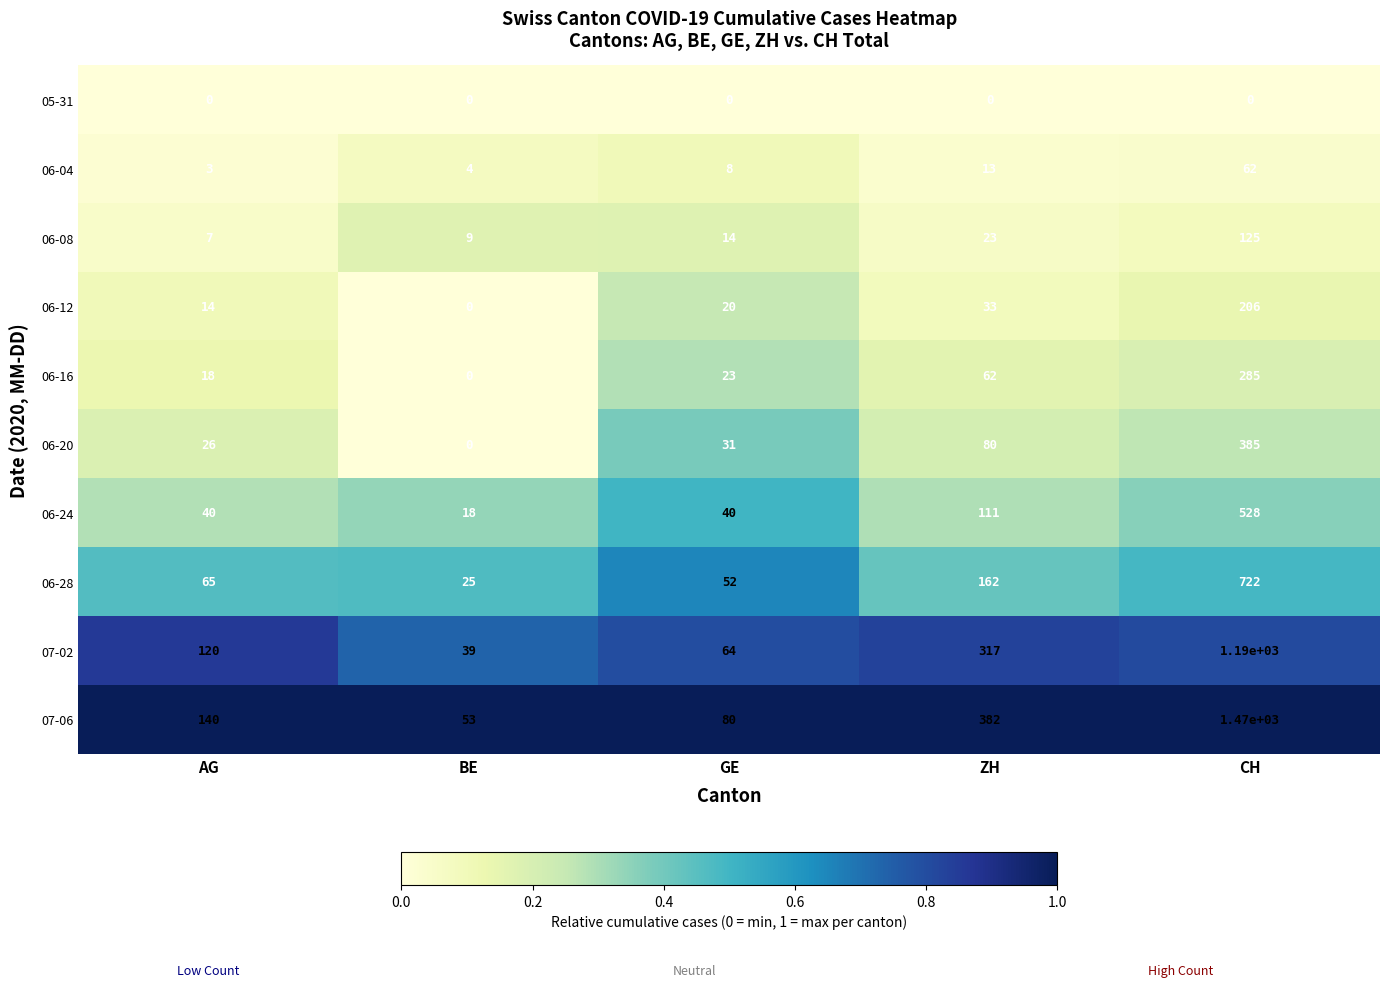

Which series changed the most between BE and CH?

07-06